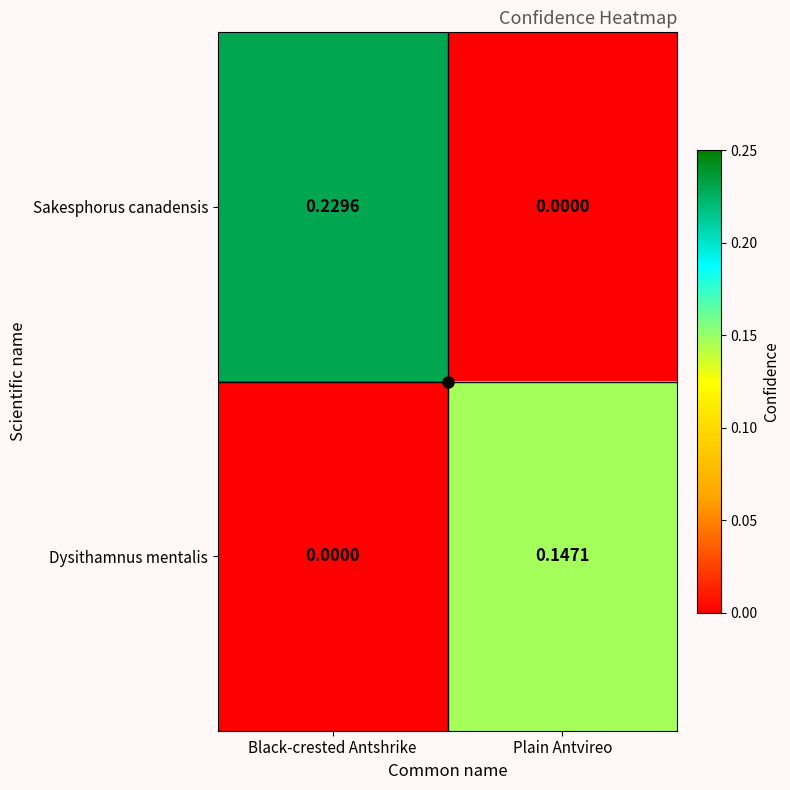

Rank the series at Plain Antvireo from highest to lowest value.

Dysithamnus mentalis, Sakesphorus canadensis